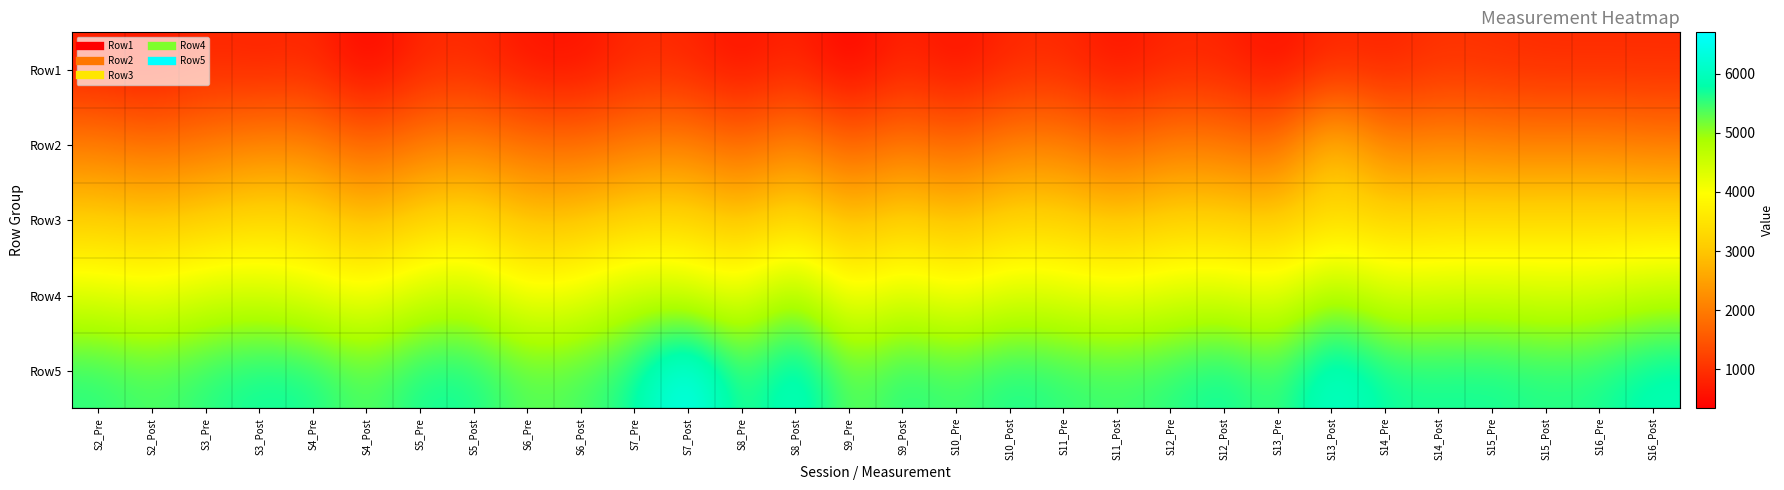

List the series in order of their overall mean, highest first.

Row5, Row4, Row3, Row2, Row1